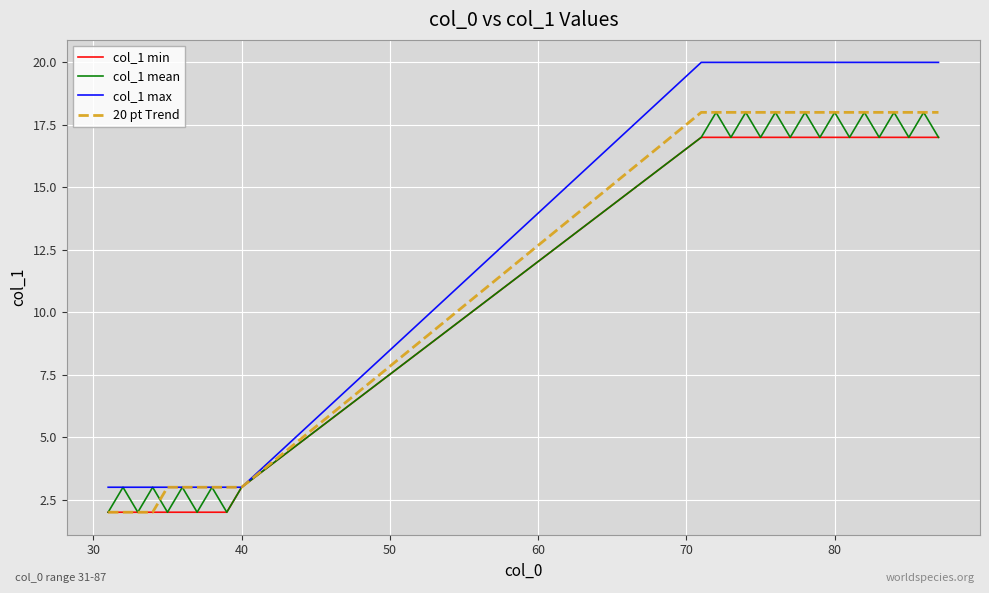

What is the minimum value for col_1 max?

3